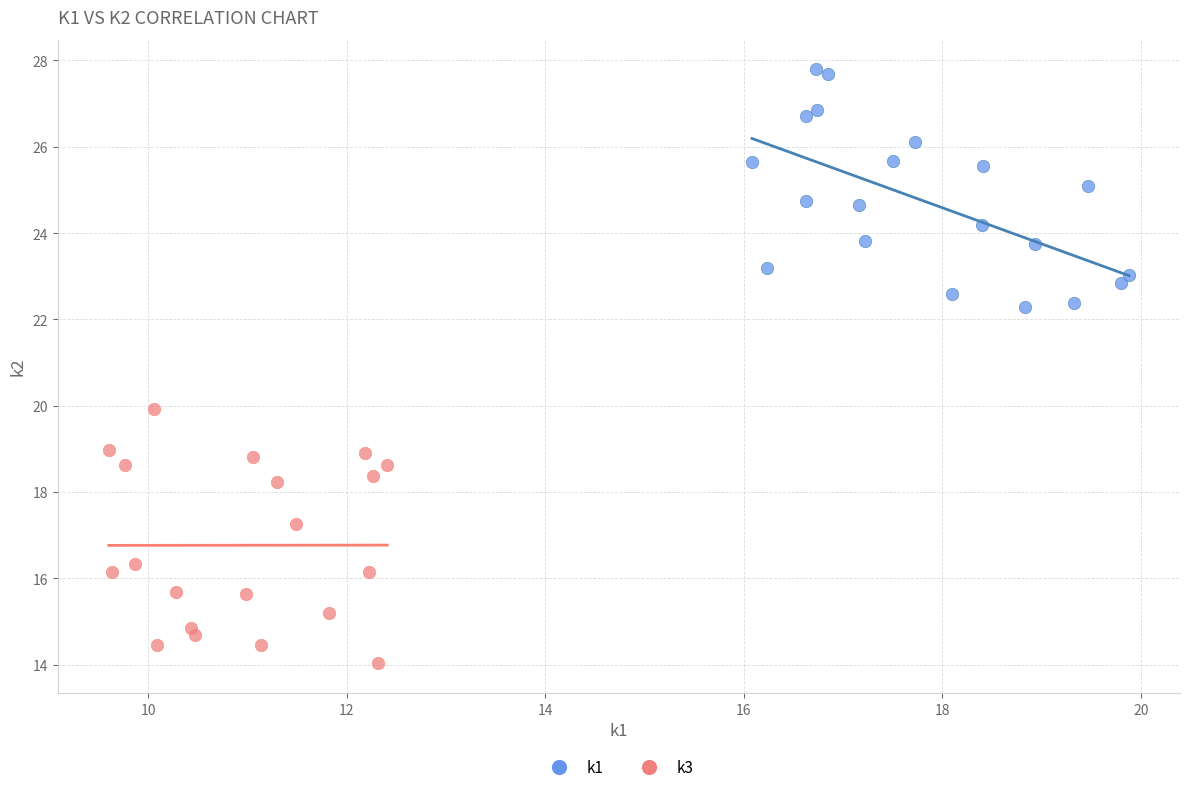

Which series has the largest Y range (max minus min)?

k3